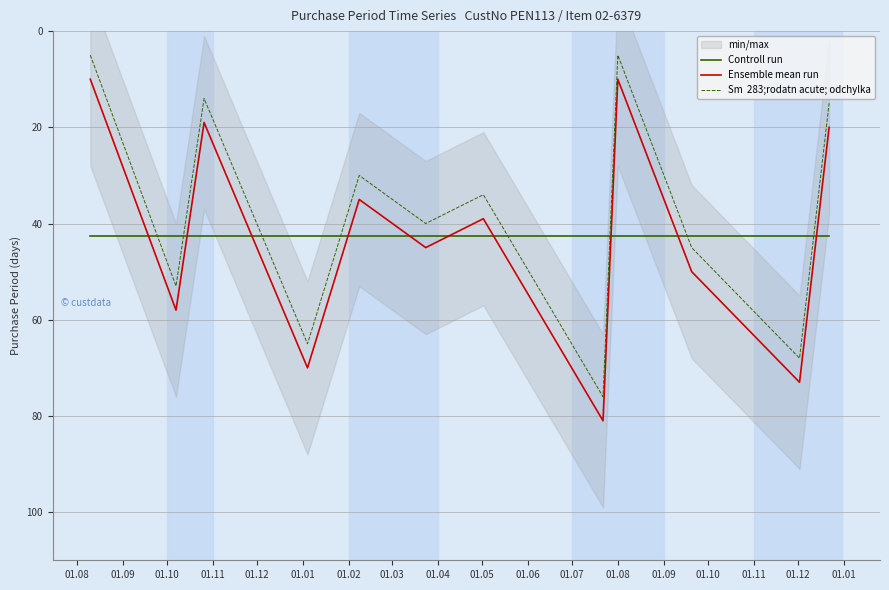

Which category has the lowest value in the Ensemble mean run series?

01.08